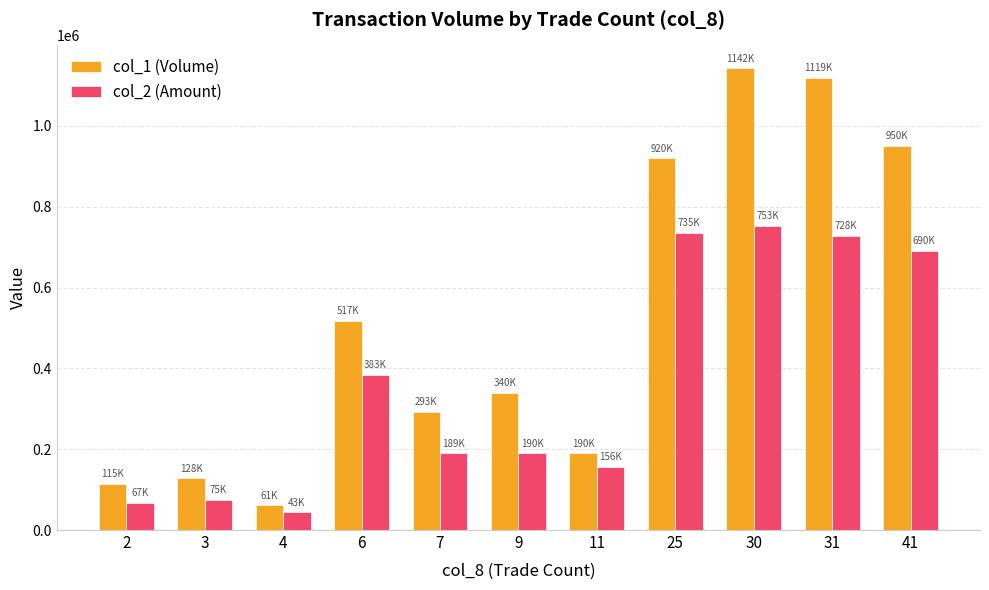

What are all the series names shown in the legend?

col_1 (Volume), col_2 (Amount)